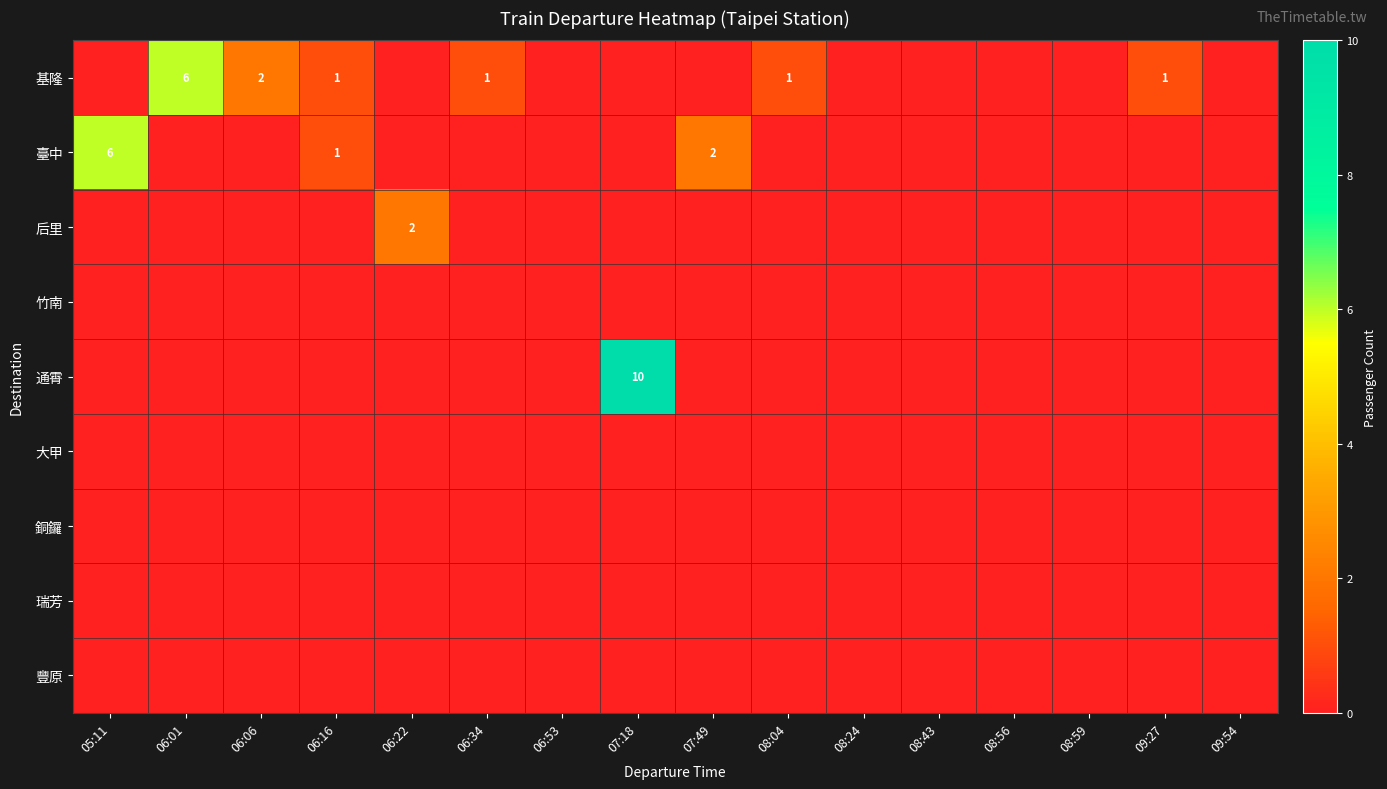

The 臺中 series shows 1 at 06:16. True or false?

True